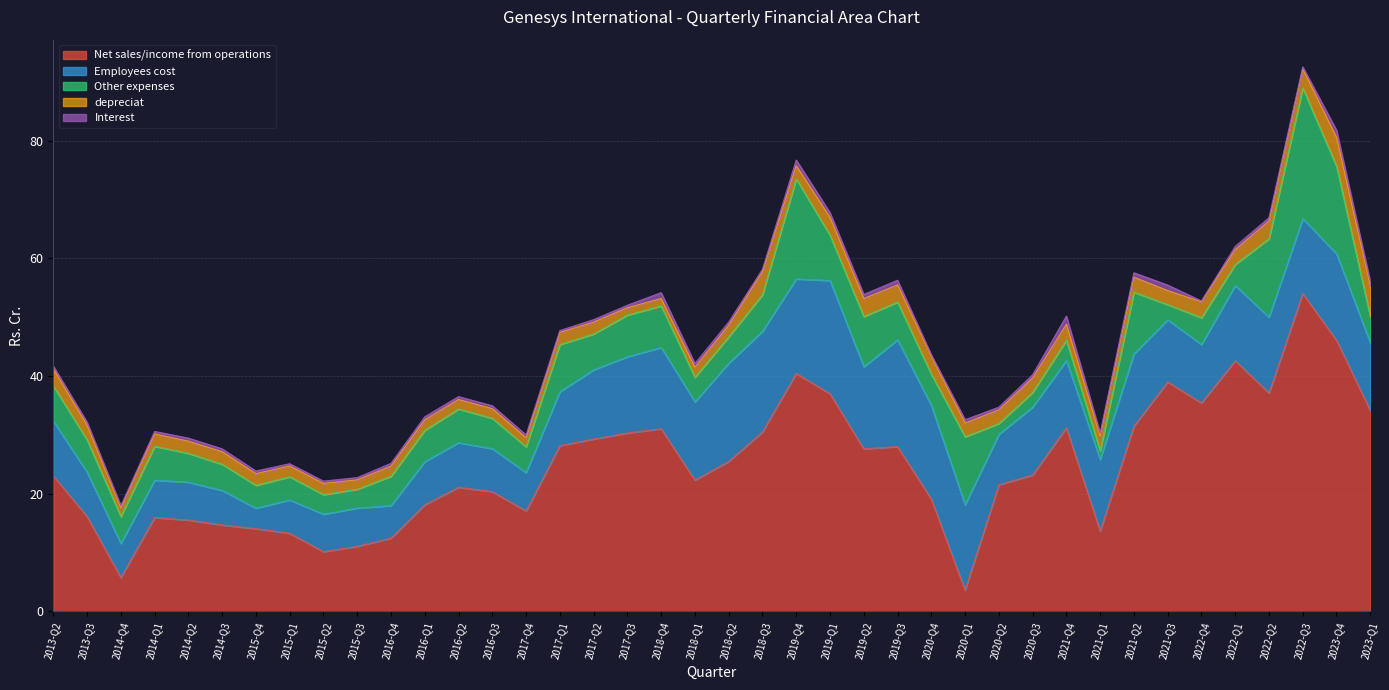

Reading left to right, extract all data points from this chart.

Net sales/income from operations: 23.1	16.1	5.8	16.0	15.5	14.7	14.1	13.3	10.2	11.1	12.4	18.1	21.1	20.4	17.1	28.2	29.3	30.3	31.1	22.3	25.5	30.5	40.5	37.0	27.6	28.0	19.1	3.6	21.5	23.2	31.2	13.7	31.5	39.0	35.4	42.6	37.1	54.1	46.1	34.2
Employees cost: 9.3	7.5	5.8	6.4	6.5	5.9	3.5	5.7	6.4	6.5	5.5	7.3	7.6	7.3	6.5	9.2	11.8	13.0	13.8	13.3	16.7	17.1	16.1	19.2	13.9	18.1	15.9	14.5	8.6	11.5	11.4	12.2	12.3	10.6	9.9	12.8	12.9	12.7	14.7	11.5
Other expenses: 6.0	5.5	4.6	5.8	4.9	4.5	3.9	3.9	3.3	3.2	5.0	5.3	5.7	5.2	4.4	8.0	6.1	7.1	7.1	4.2	4.5	6.2	17.0	7.7	8.5	6.4	5.3	11.6	1.8	2.5	3.4	1.5	10.5	2.6	4.5	3.6	13.3	22.2	14.9	4.4
depreciat: 2.9	2.5	1.5	2.1	2.1	2.1	2.0	1.8	1.9	1.6	1.7	1.8	1.6	1.6	1.5	2.1	2.0	1.2	1.2	1.7	1.9	3.9	2.2	3.0	3.0	2.9	3.0	2.3	2.3	2.4	2.7	2.5	2.5	2.4	2.7	2.5	3.0	3.2	4.9	5.3
Interest: 0.5	0.5	0.3	0.4	0.5	0.5	0.5	0.4	0.4	0.4	0.5	0.5	0.5	0.5	0.5	0.3	0.4	0.4	1.0	0.7	0.6	0.4	1.0	0.8	0.7	0.8	0.2	0.6	0.5	0.6	1.4	0.5	0.8	0.9	0.1	0.6	0.6	0.3	1.2	0.7